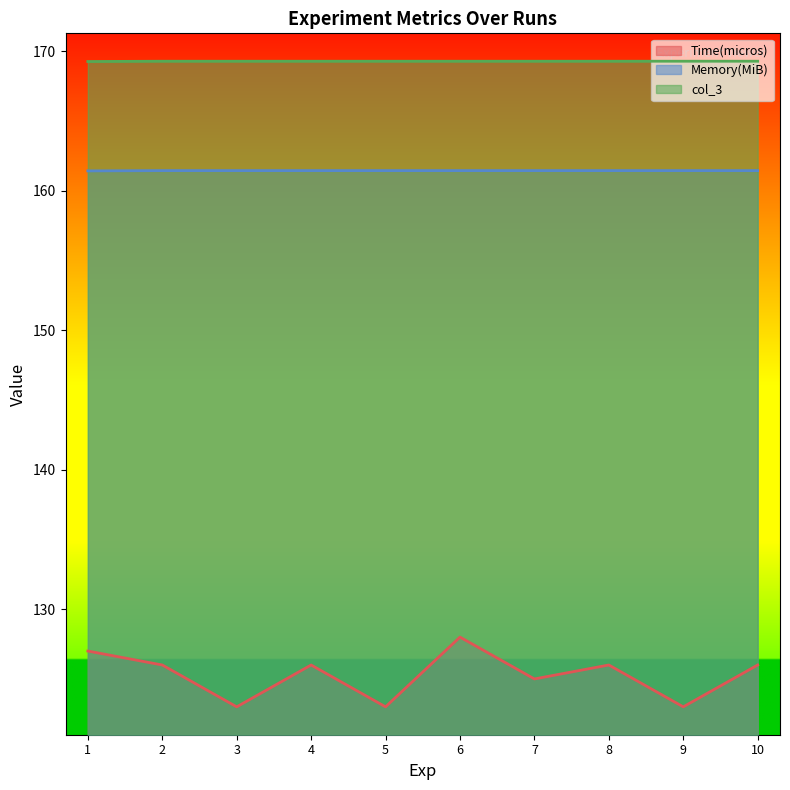

What is the value of the Time(micros) point at the 4th from the left?

126.0